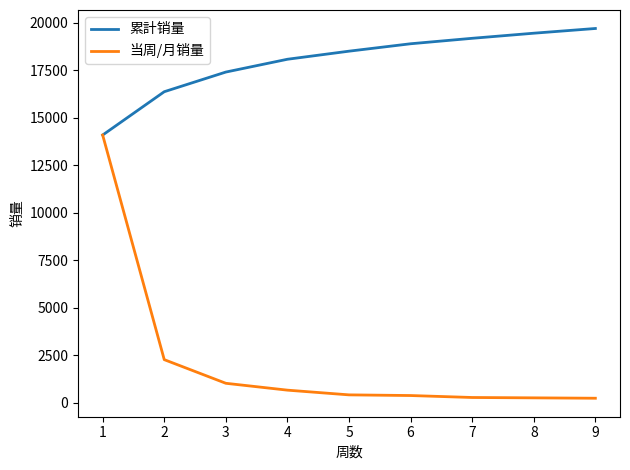

What is the difference between the maximum and minimum values in the 累計销量 series?

5602